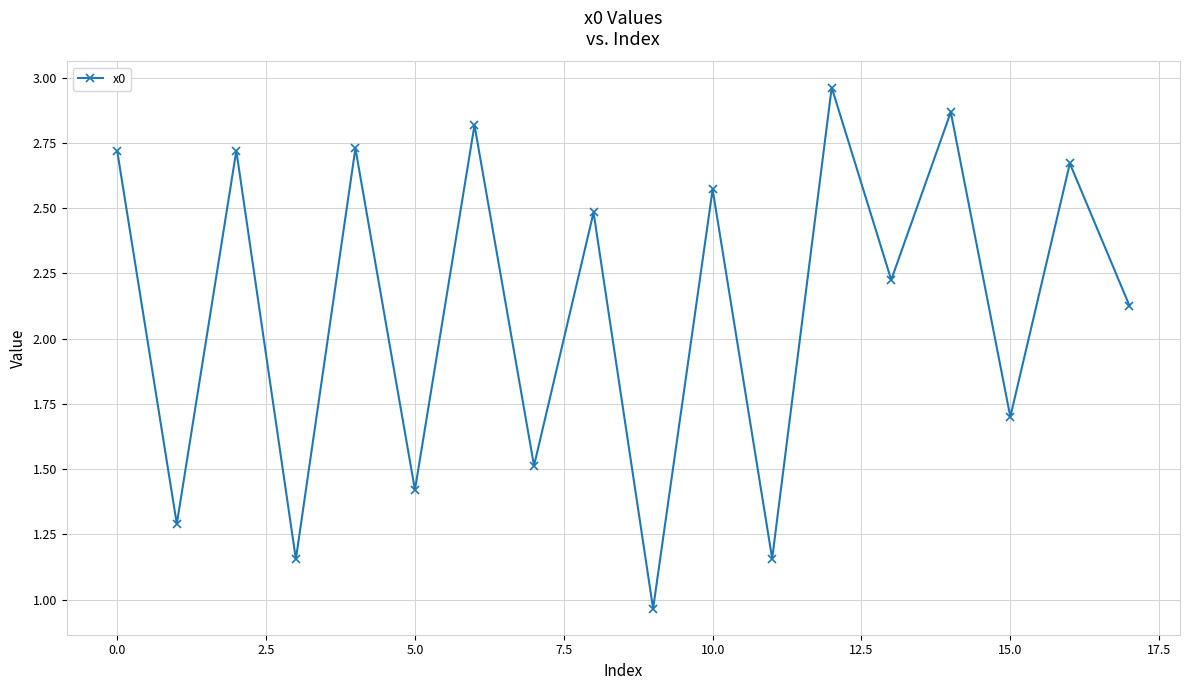

True or false: the data has more than 2 interior local peaks.

True